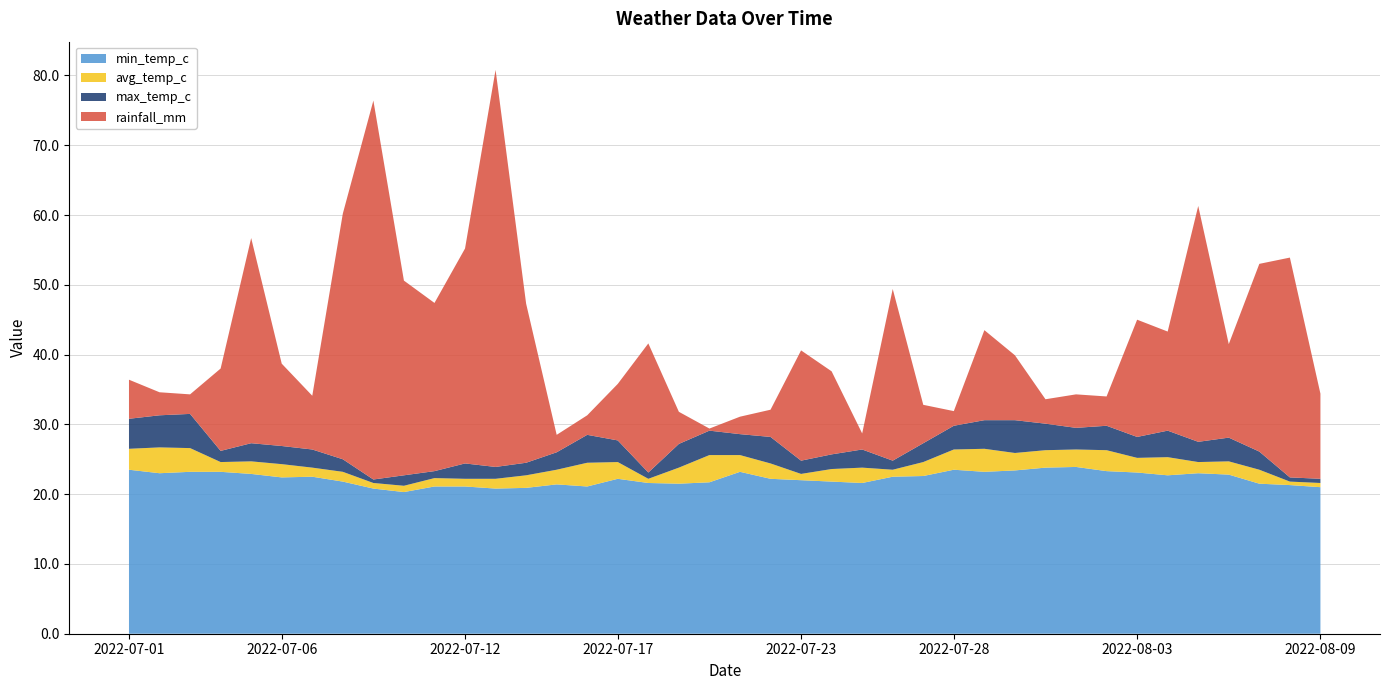

Reading right to left, extract all data points from this chart.

min_temp_c: 21.0	21.3	21.5	22.8	23.0	22.7	23.1	23.3	23.9	23.8	23.4	23.2	23.5	22.6	22.5	21.6	21.8	22.0	22.2	23.2	21.7	21.5	21.6	22.2	21.1	21.4	20.9	20.8	21.1	21.1	20.3	20.8	21.8	22.5	22.4	22.9	23.2	23.2	23.0	23.5
avg_temp_c: 21.6	21.8	23.5	24.7	24.6	25.3	25.2	26.3	26.4	26.3	25.9	26.5	26.4	24.6	23.5	23.8	23.6	22.9	24.4	25.6	25.6	23.8	22.2	24.6	24.5	23.5	22.7	22.2	22.2	22.3	21.2	21.6	23.2	23.8	24.3	24.7	24.6	26.6	26.7	26.5
max_temp_c: 22.2	22.4	26.1	28.1	27.5	29.1	28.2	29.8	29.5	30.1	30.6	30.6	29.8	27.3	24.8	26.4	25.7	24.8	28.2	28.6	29.1	27.2	23.1	27.7	28.5	26.0	24.5	23.9	24.4	23.3	22.7	22.1	25.0	26.4	26.9	27.3	26.2	31.5	31.3	30.8
rainfall_mm: 12.2	31.5	26.9	13.4	33.8	14.2	16.8	4.2	4.8	3.5	9.3	12.9	2.1	5.5	24.6	2.3	11.9	15.8	3.9	2.5	0.3	4.6	18.5	8.1	2.8	2.5	22.8	56.9	30.8	24.1	27.9	54.3	35.2	7.7	11.8	29.4	11.8	2.8	3.3	5.6